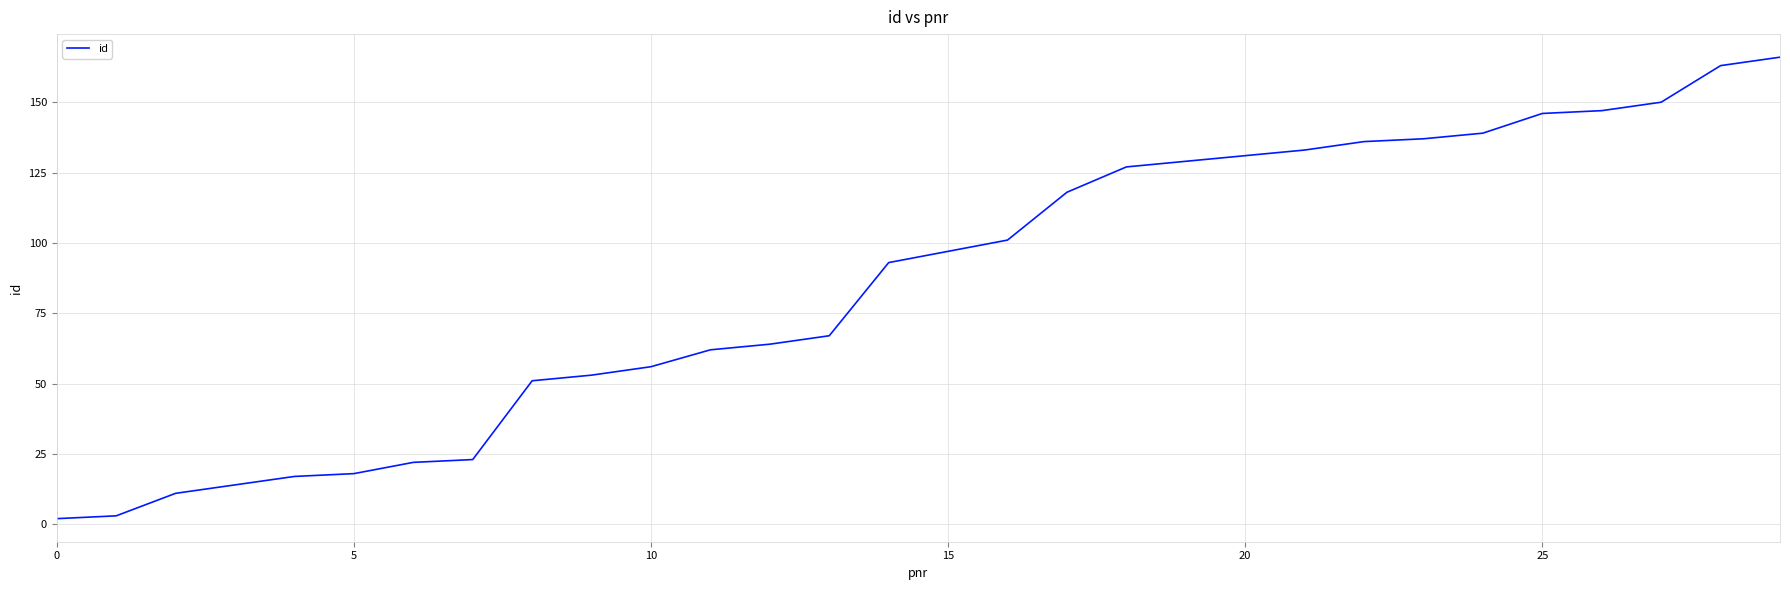

What is the maximum value shown in the chart?

166